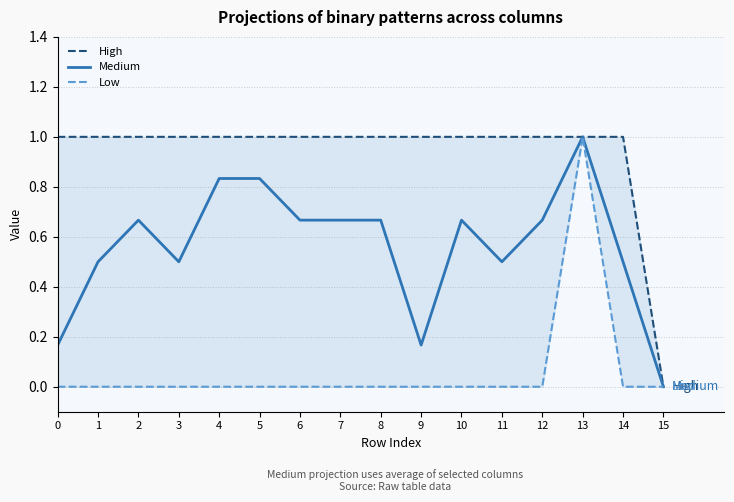

Reading right to left, what are all the values shown in this chart?

High: 0.0	1.0	1.0	1.0	1.0	1.0	1.0	1.0	1.0	1.0	1.0	1.0	1.0	1.0	1.0	1.0
Medium: 0.0	0.5	1.0	0.7	0.5	0.7	0.2	0.7	0.7	0.7	0.8	0.8	0.5	0.7	0.5	0.2
Low: 0.0	0.0	1.0	0.0	0.0	0.0	0.0	0.0	0.0	0.0	0.0	0.0	0.0	0.0	0.0	0.0